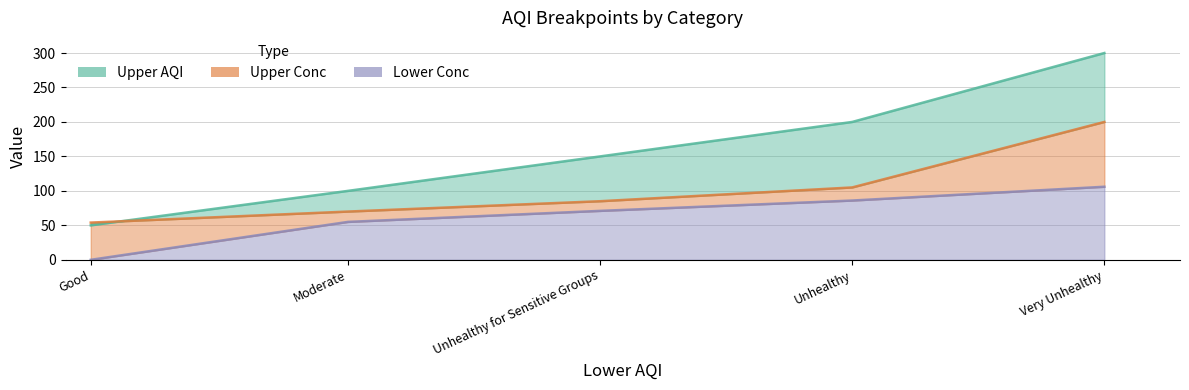

List the series in order of their peak value, lowest first.

Lower Conc, Upper Conc, Upper AQI